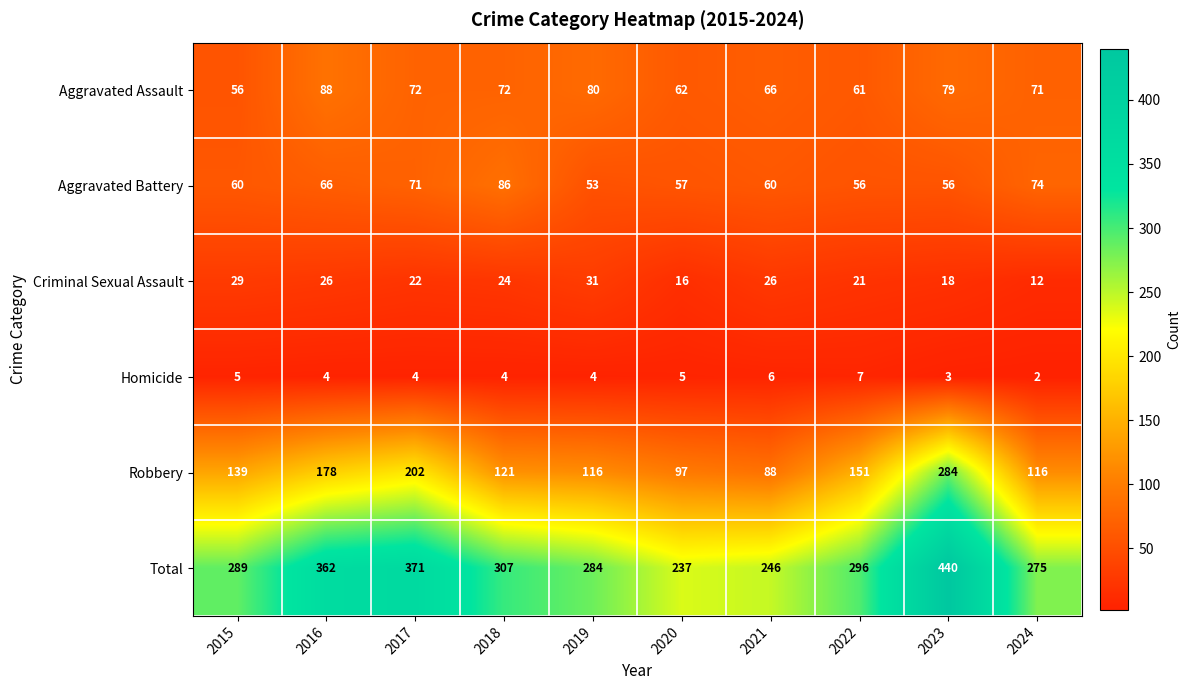

What is the total value across all series at 2015?

578